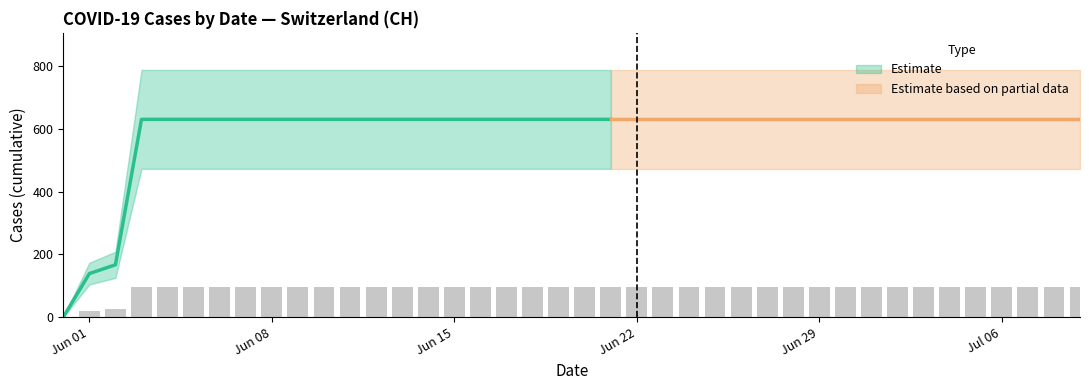

Reading left to right, transcribe all the data shown in this chart.

0.0	20.8	25.1	94.6	94.6	94.6	94.6	94.6	94.6	94.6	94.6	94.6	94.6	94.6	94.6	94.6	94.6	94.6	94.6	94.6	94.6	94.6	94.6	94.6	94.6	94.6	94.6	94.6	94.6	94.6	94.6	94.6	94.6	94.6	94.6	94.6	94.6	94.6	94.6	94.6